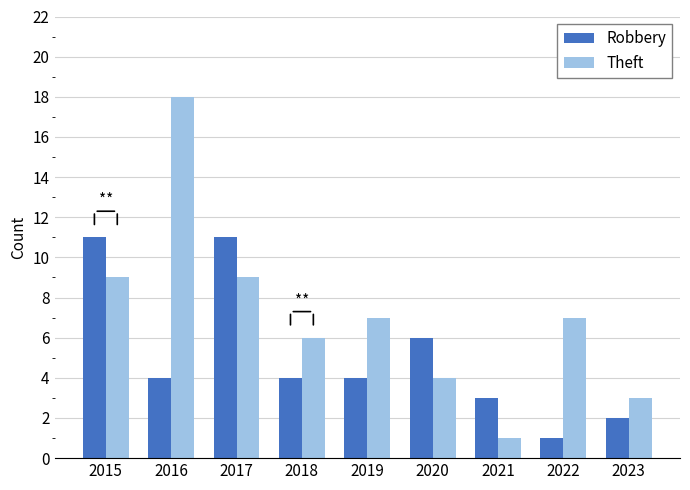

The value of Theft at 2018 is 9. True or false?

False